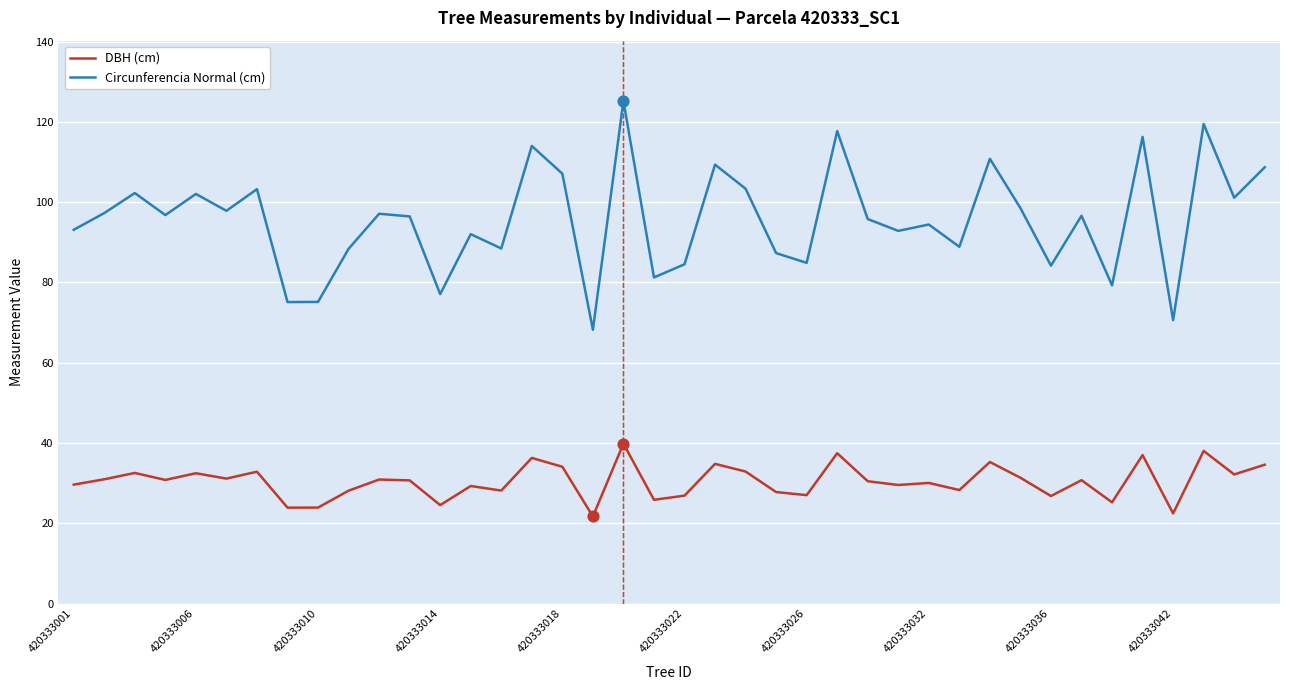

At how many categories does at least one series exceed 28?

40